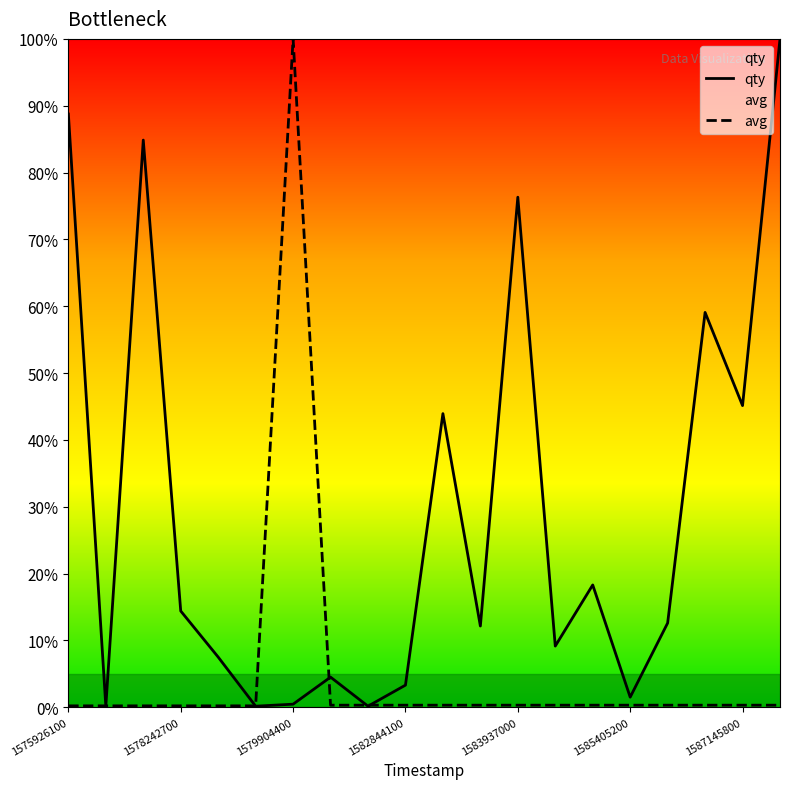

Which series has the largest total across all categories?

qty